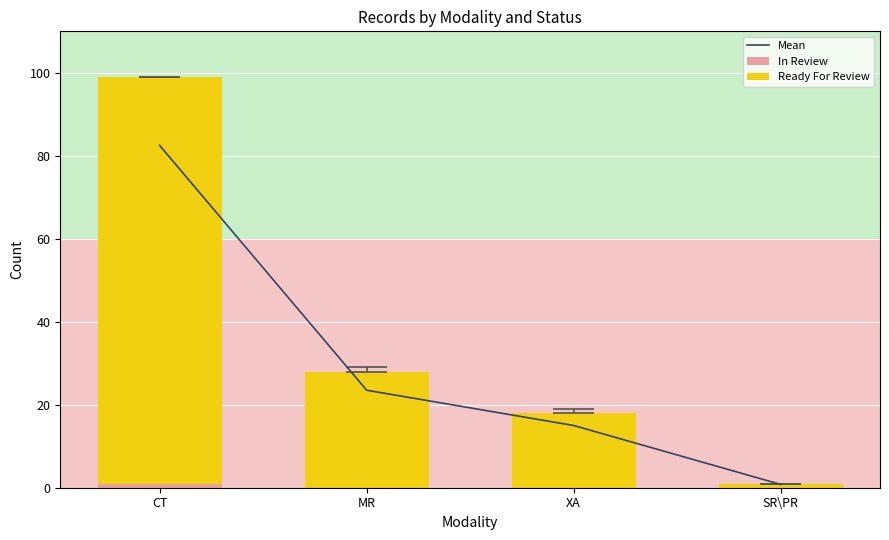

What is the label of the 2nd bar from the right?

XA